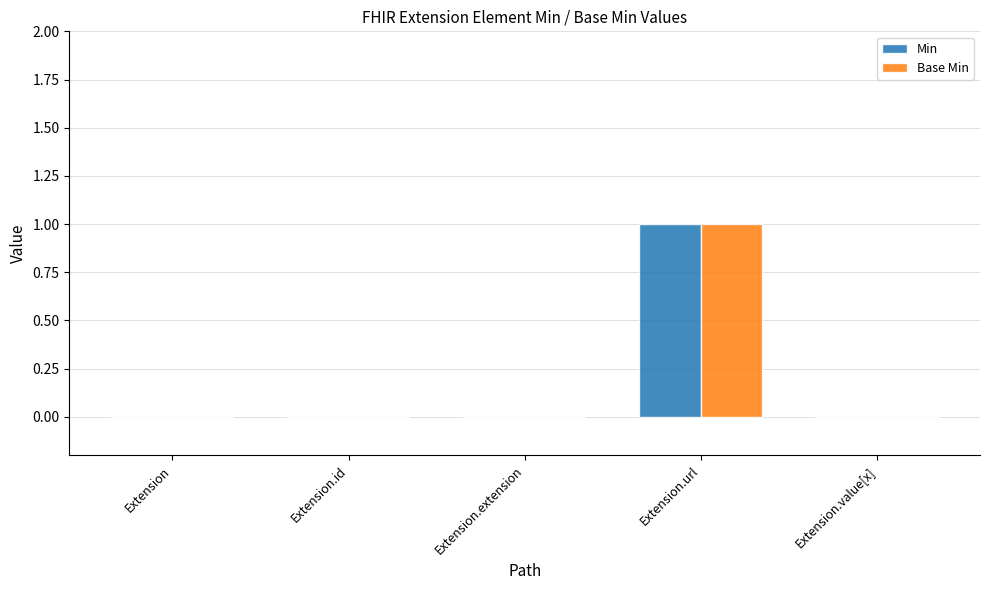

At which category is the sum across all series the highest?

Extension.url